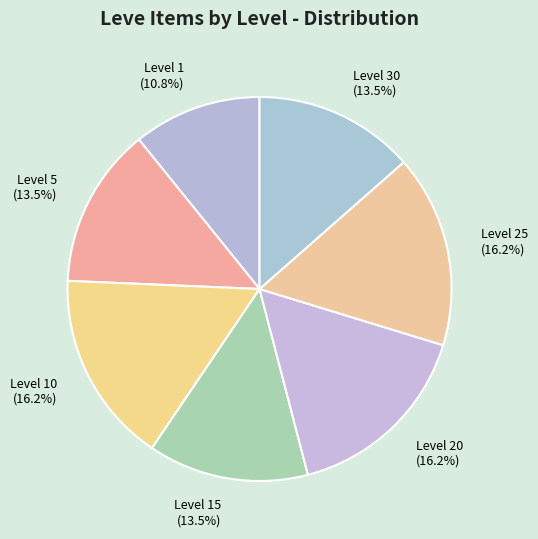

What is the ratio of the value at Level 20 (16.2%) to the value at Level 30 (13.5%)?

1.2